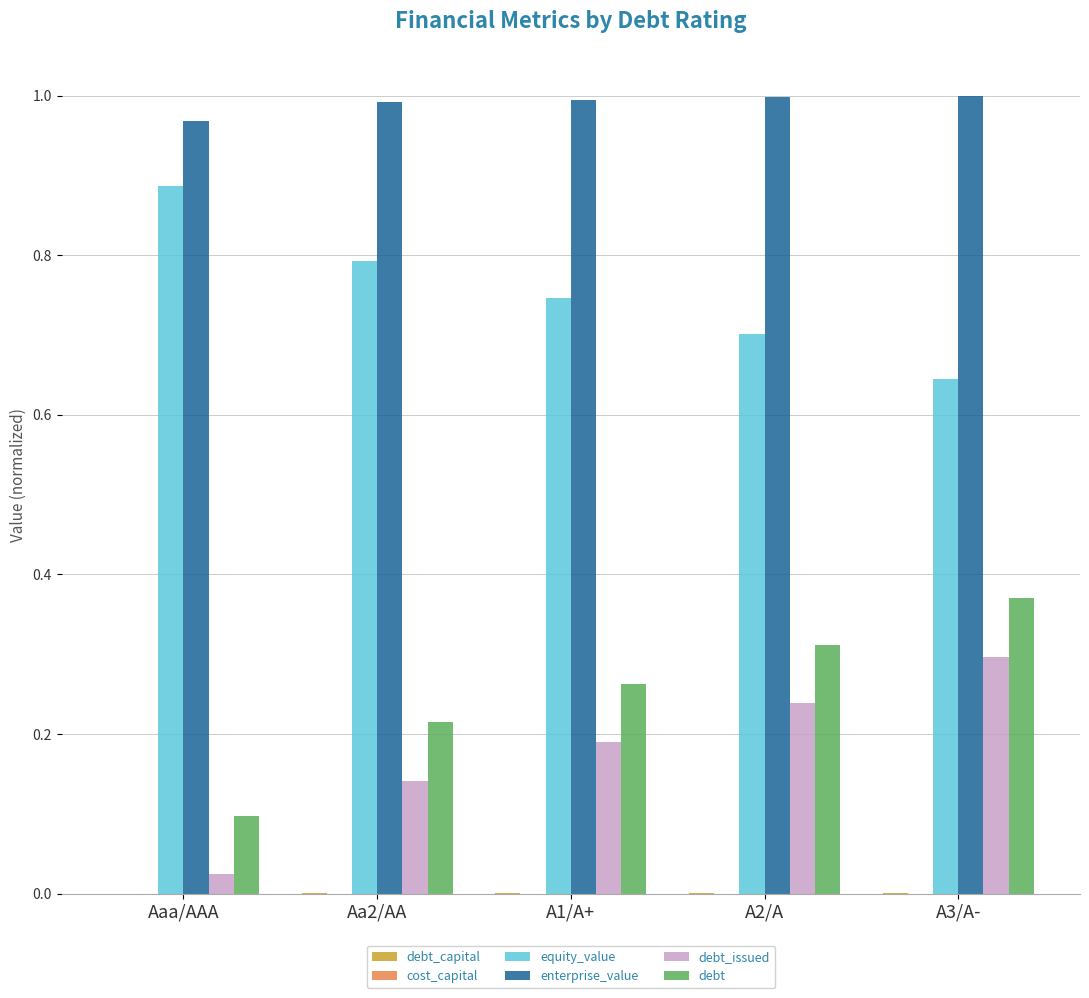

Does the chart contain stacked bars?

No